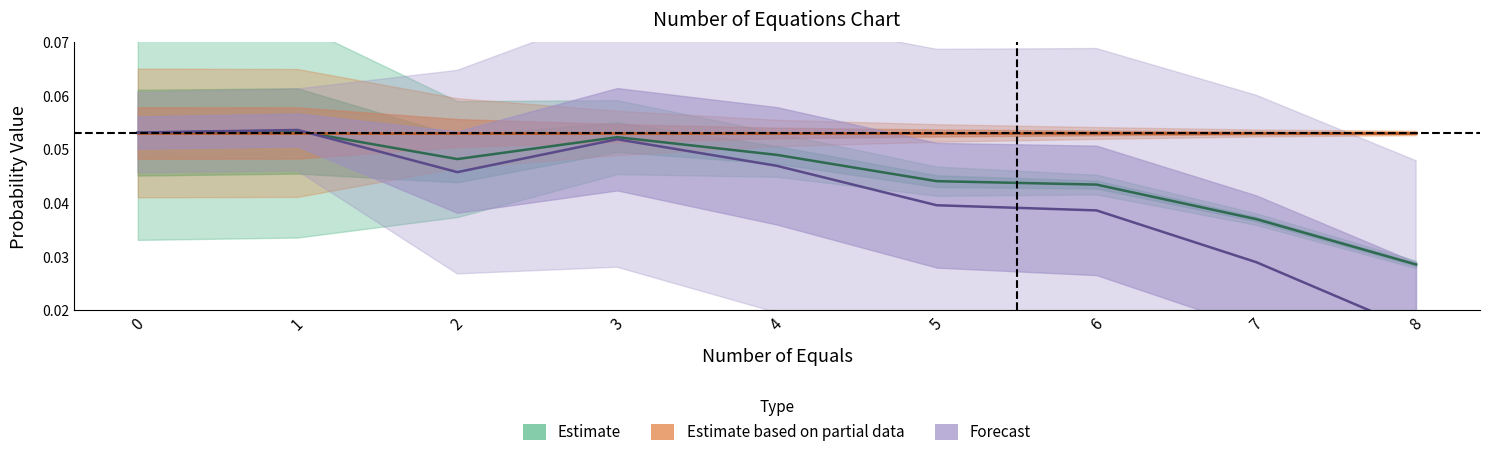

List the series in order of their peak value, lowest first.

Estimate based on partial data, Estimate, Forecast